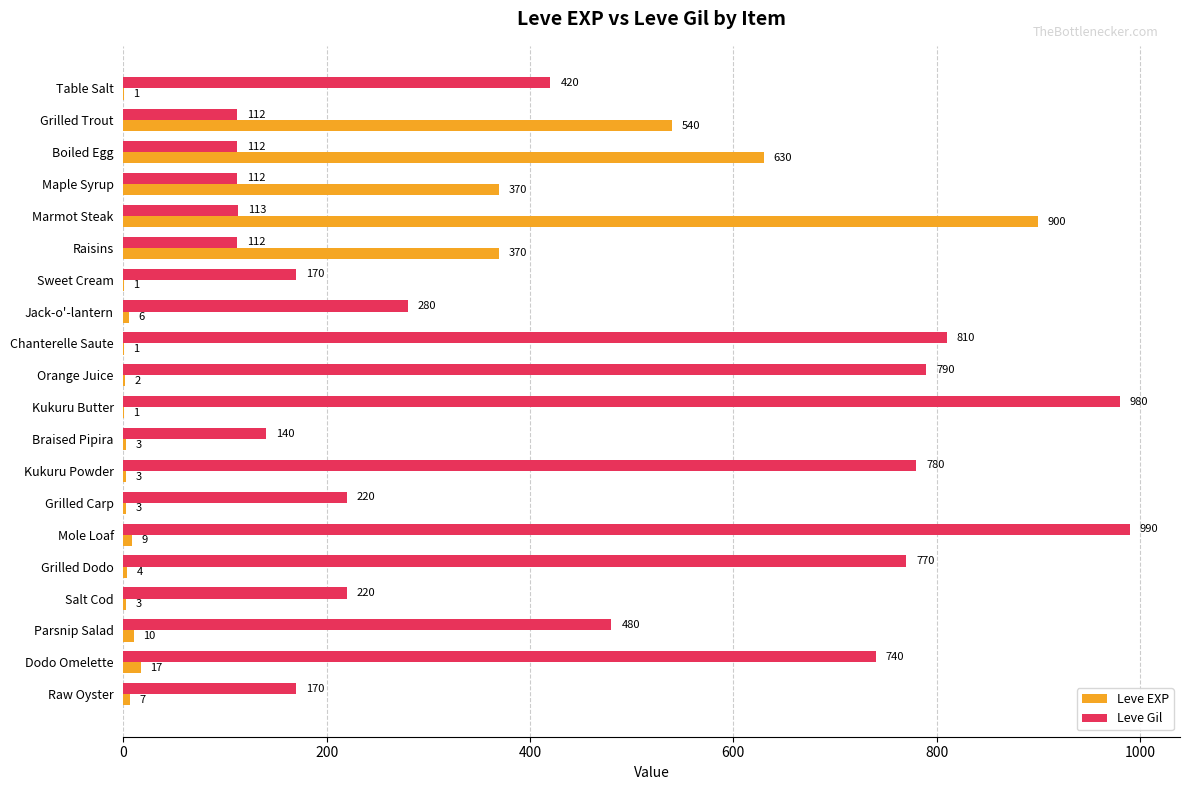

At which category does the chart reach its peak across all series?

Mole Loaf